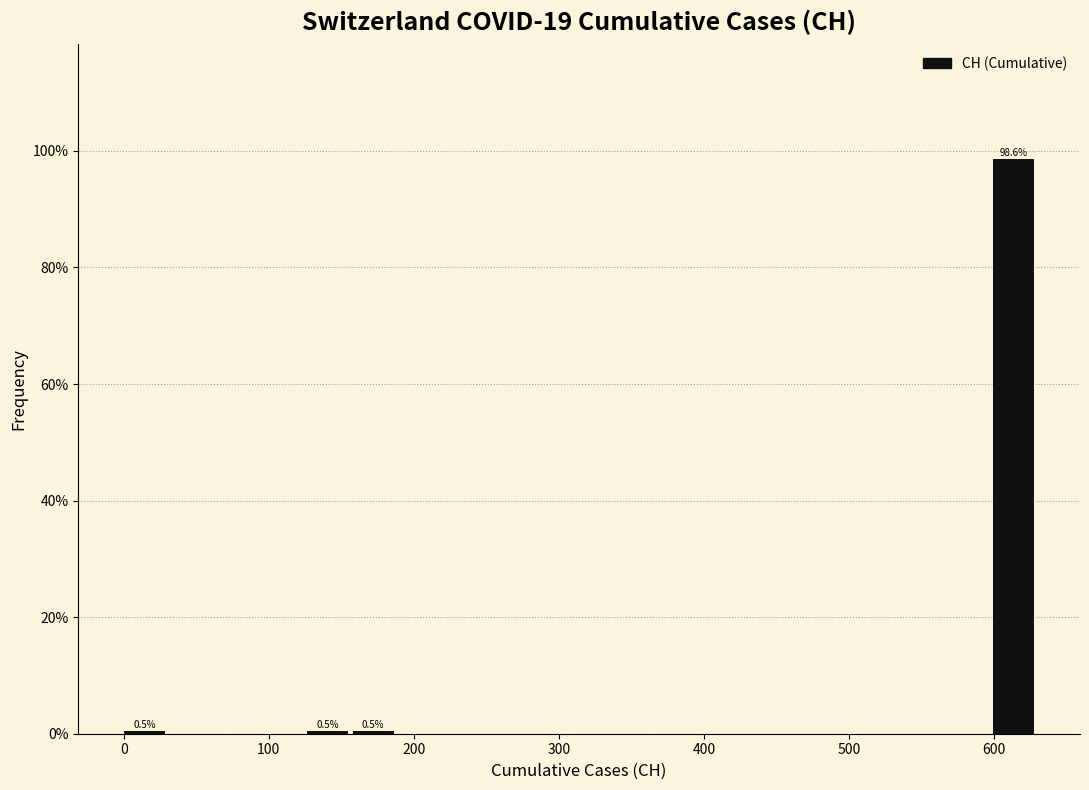

Around what value on the x-axis is the tallest bar? Give the approximate position of its centre, as read against the axis.

610